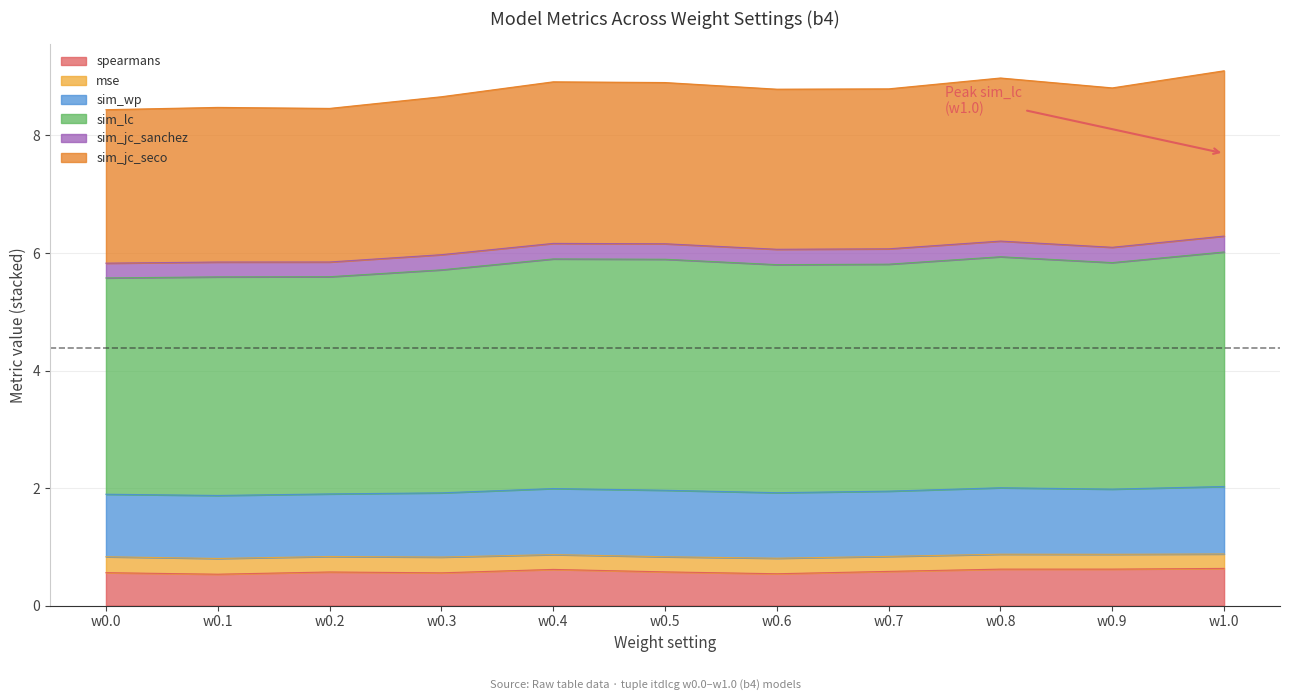

What is the label of the 11th point from the left?

w1.0